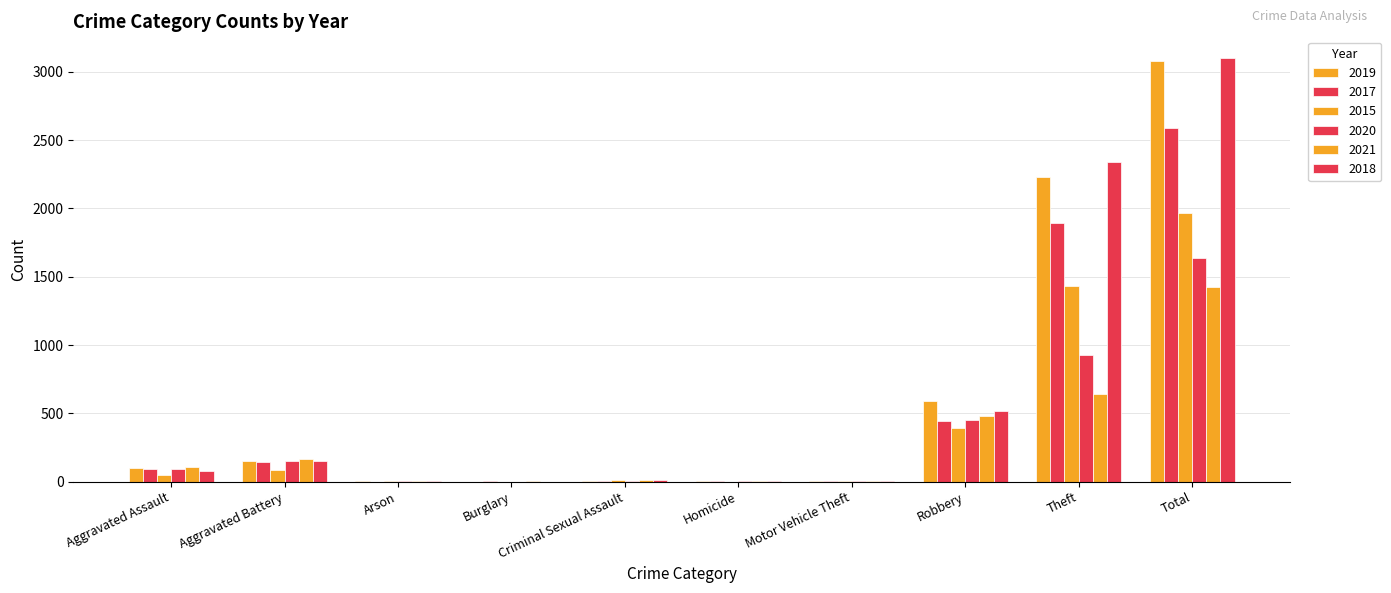

How many groups of bars are there?

10